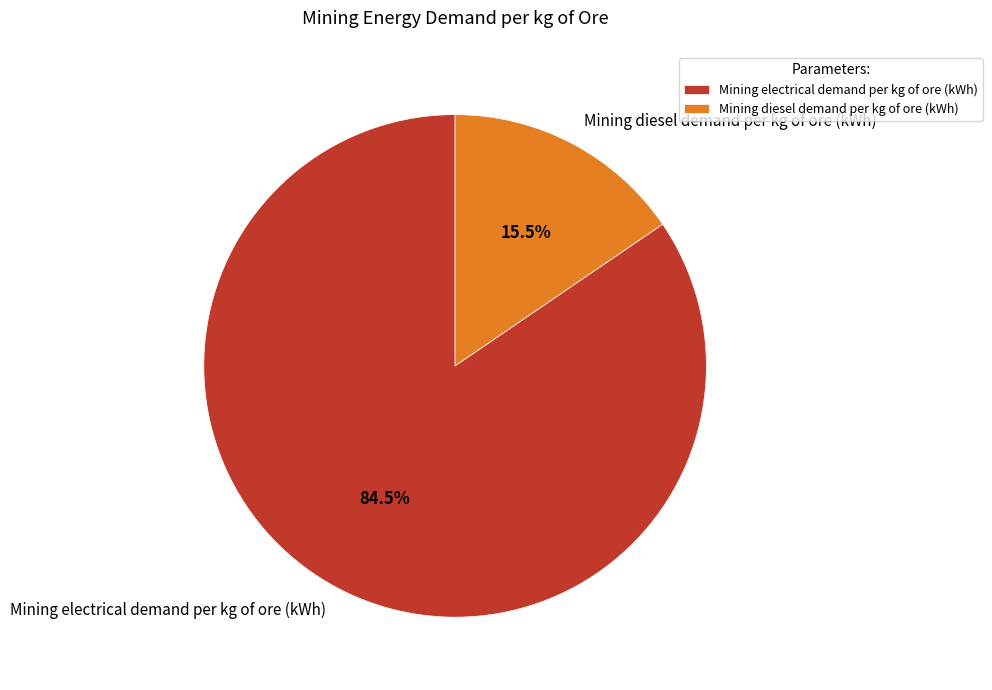

How many slices are in this pie chart?

2